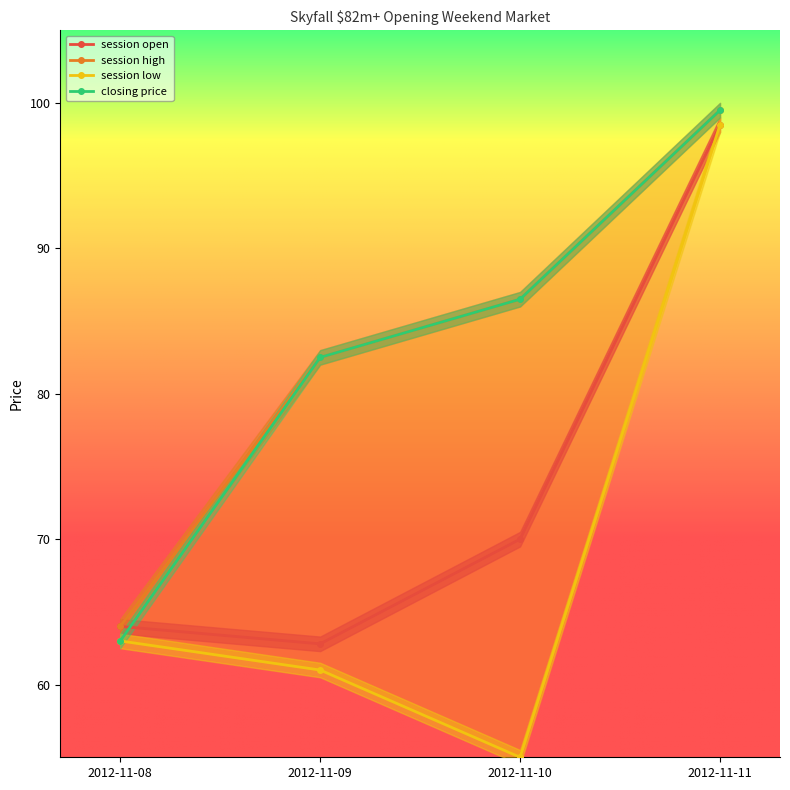

Reading left to right, transcribe all the data shown in this chart.

session open: 2012-11-08=64.0	2012-11-09=62.8	2012-11-10=70.0	2012-11-11=98.5
session high: 2012-11-08=64.0	2012-11-09=82.5	2012-11-10=86.5	2012-11-11=99.5
session low: 2012-11-08=63.0	2012-11-09=61.0	2012-11-10=55.0	2012-11-11=98.5
closing price: 2012-11-08=63.0	2012-11-09=82.5	2012-11-10=86.5	2012-11-11=99.5